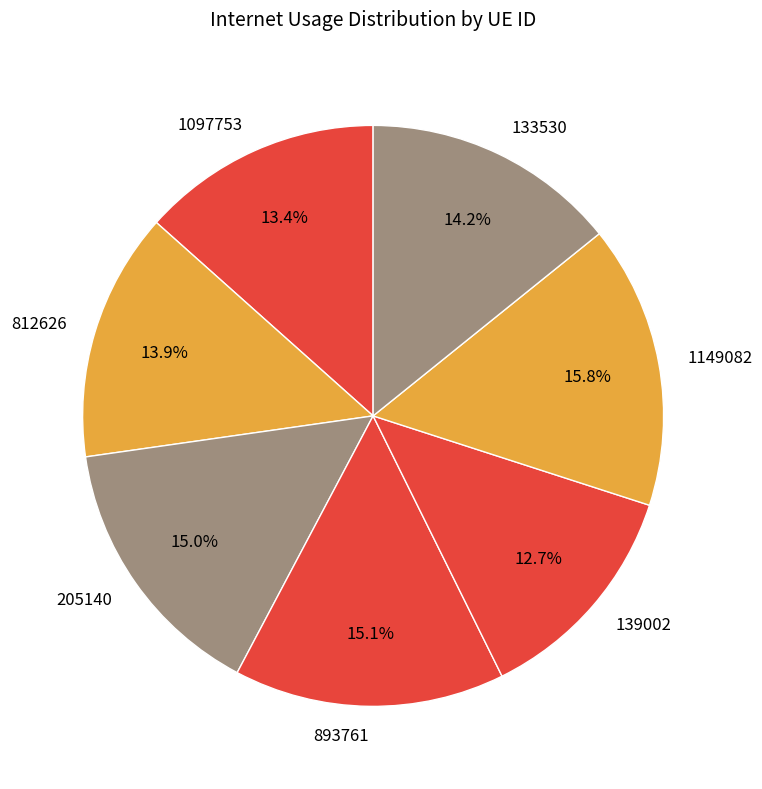

Is it true that 1149082 is 10% of the pie?

False